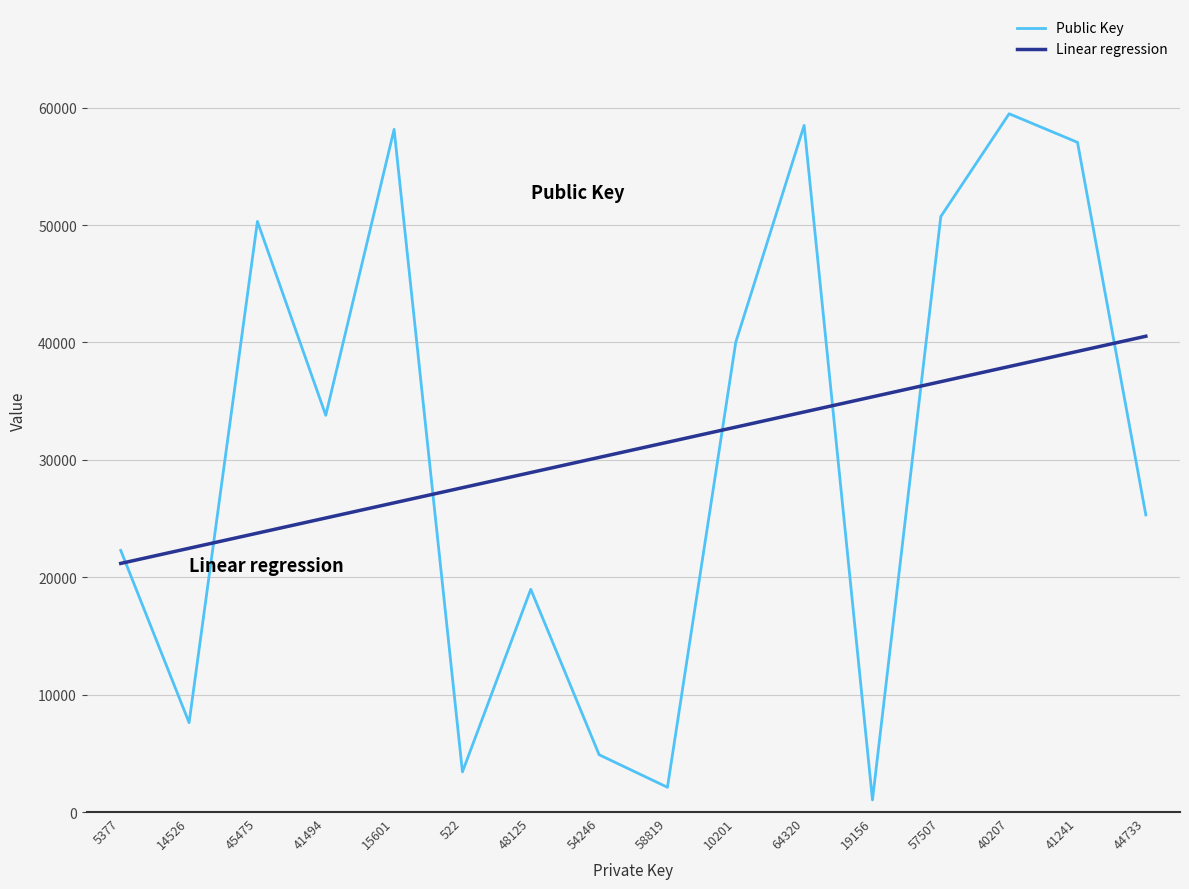

Does the chart have visible grid lines?

Yes